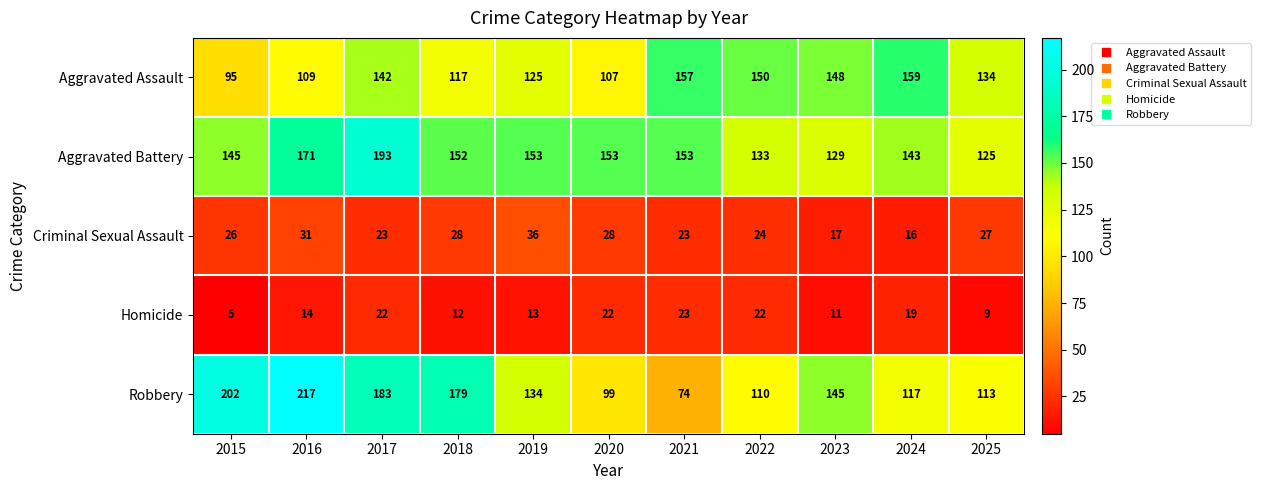

True or false: Homicide has a value of 8 at 2015.

False